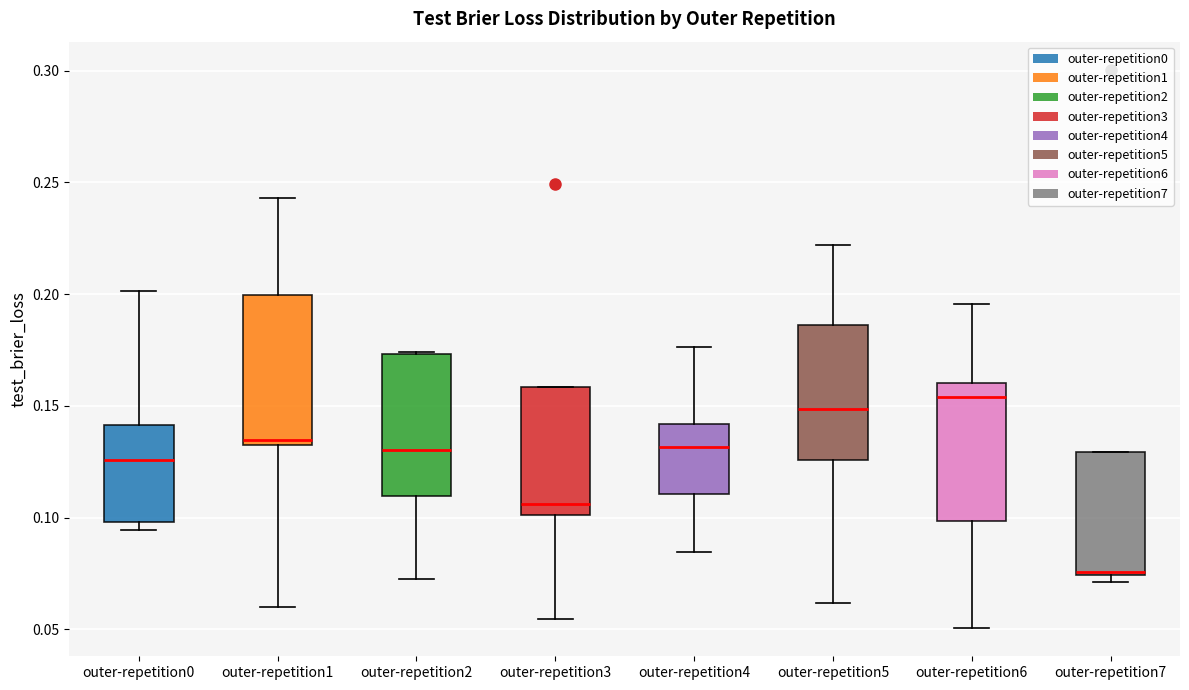

Where is the lower edge of the box for outer-repetition0 on the y-axis? The values are not printed on the chart, so give them approximately, as read against the axis.

0.100